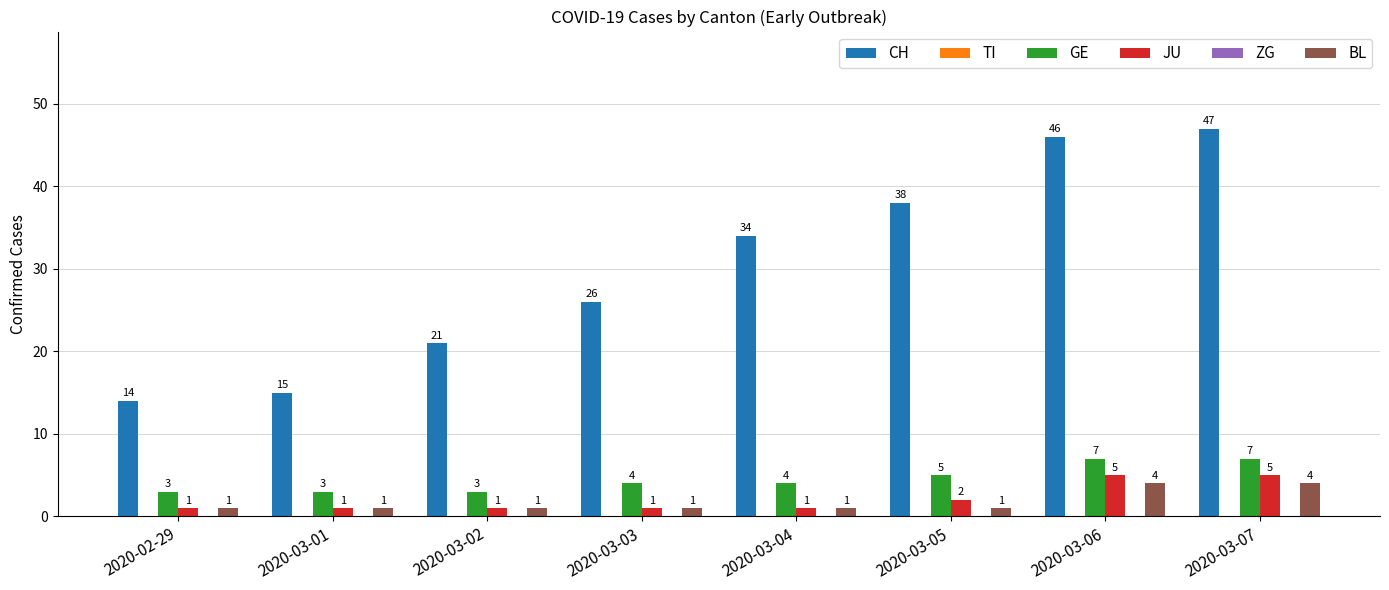

At which label does GE reach its peak?

2020-03-06